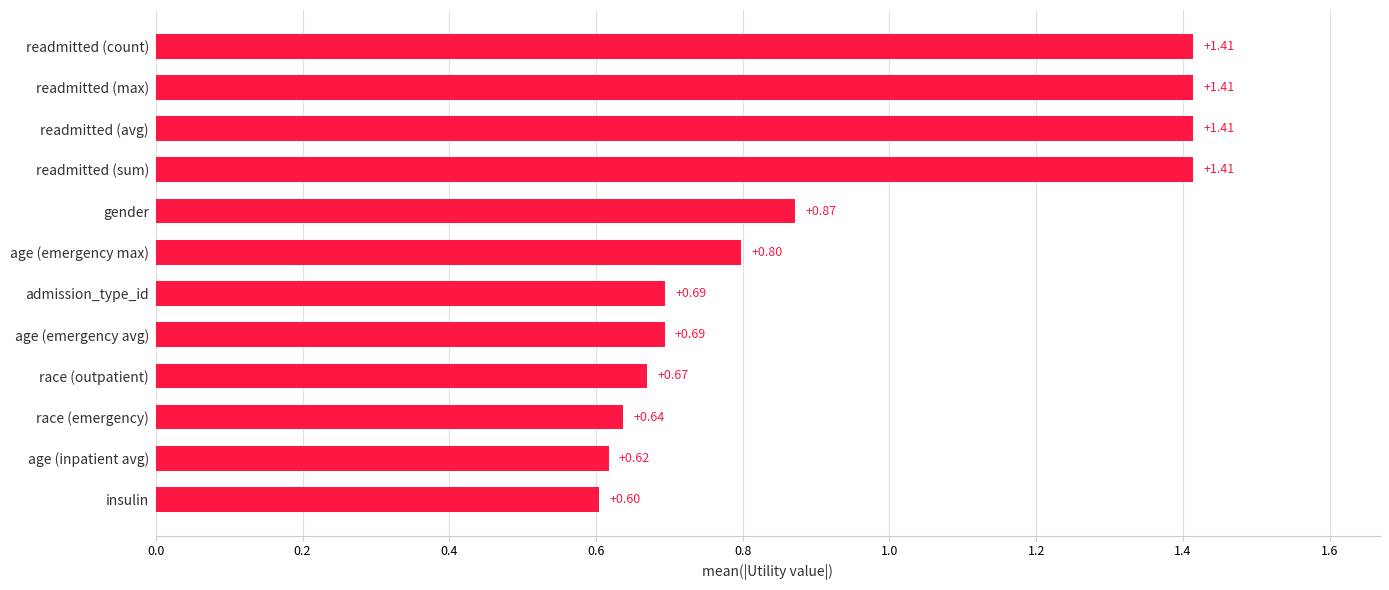

What is the smallest value displayed?

0.6